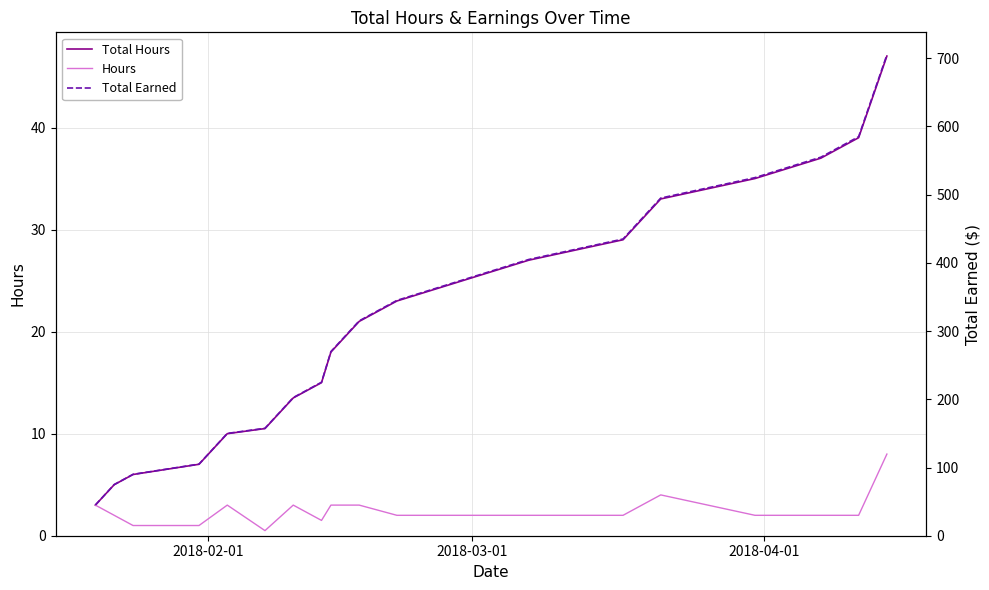

What is the maximum value shown in the chart?

705.0